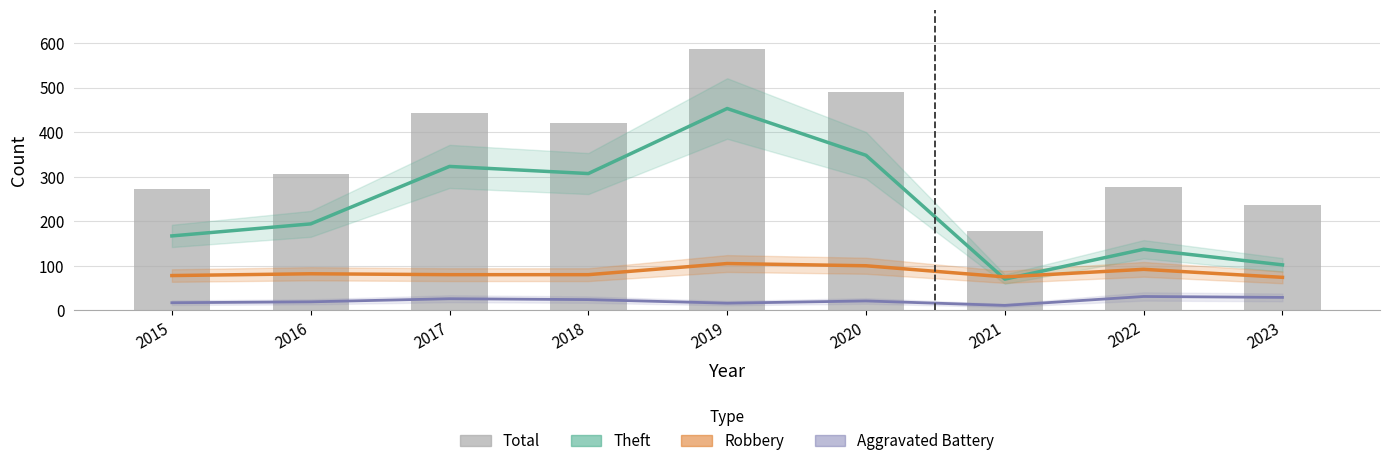

Is it true that Theft equals 70 at 2021?

True